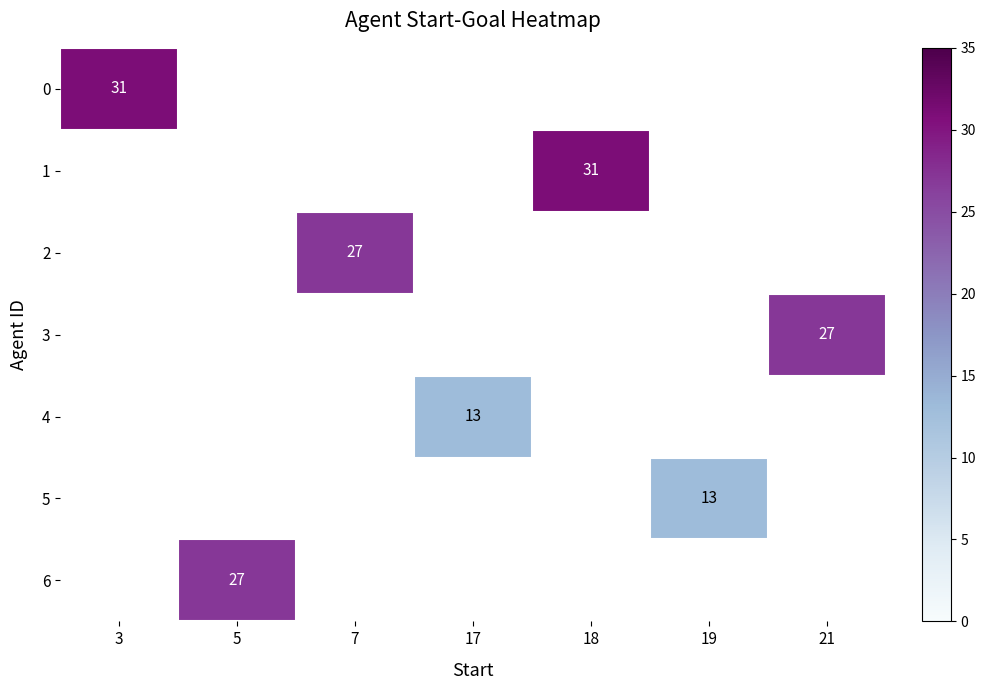

What is the maximum value shown in the chart?

31.0